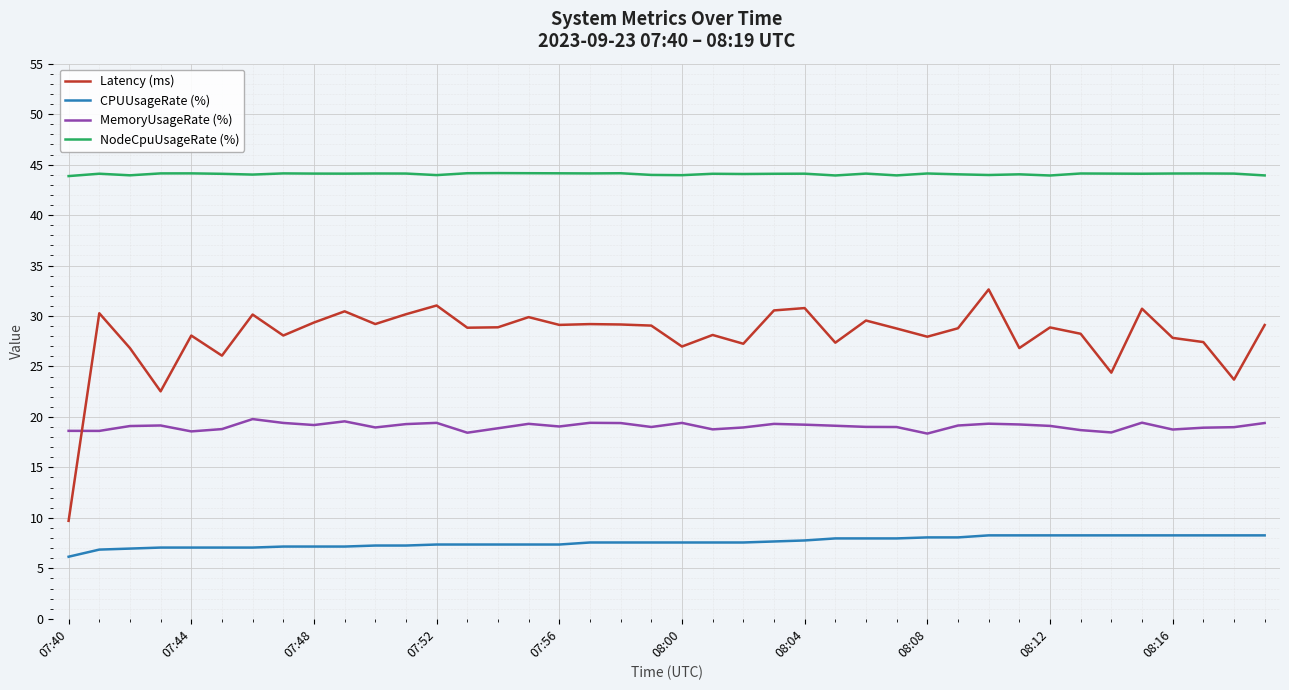

True or false: CPUUsageRate (%) and NodeCpuUsageRate (%) intersect in this chart.

False